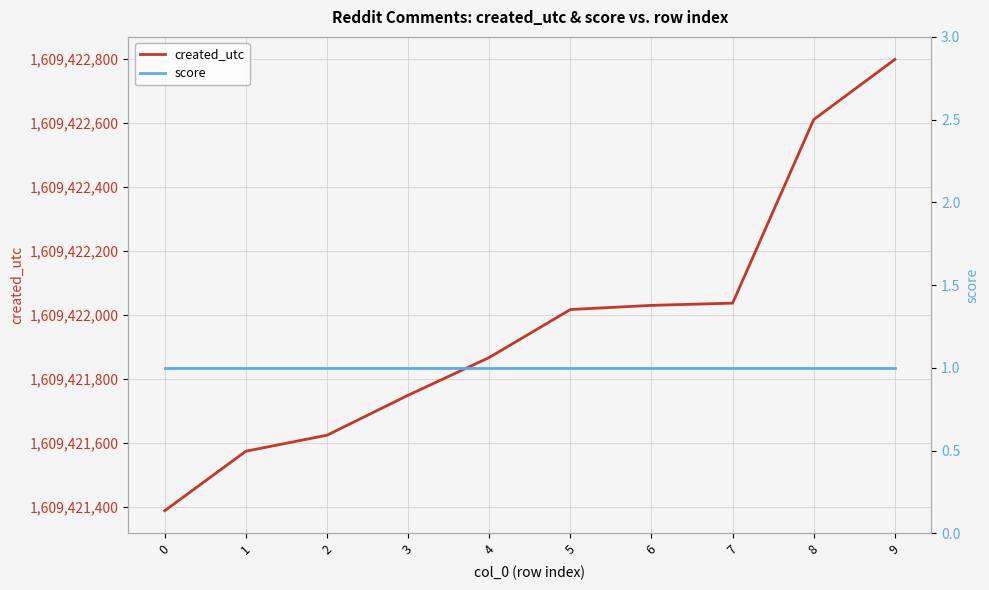

True or false: created_utc and score intersect in this chart.

False